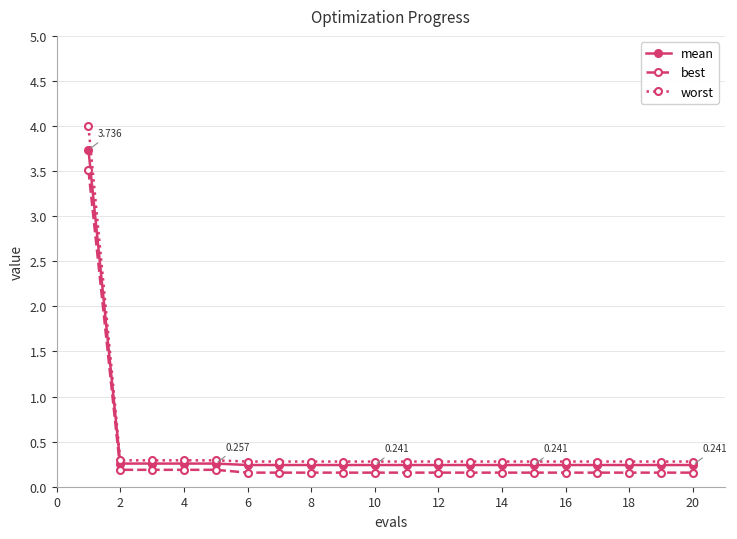

Rank the series by their maximum value, from highest to lowest.

worst, mean, best